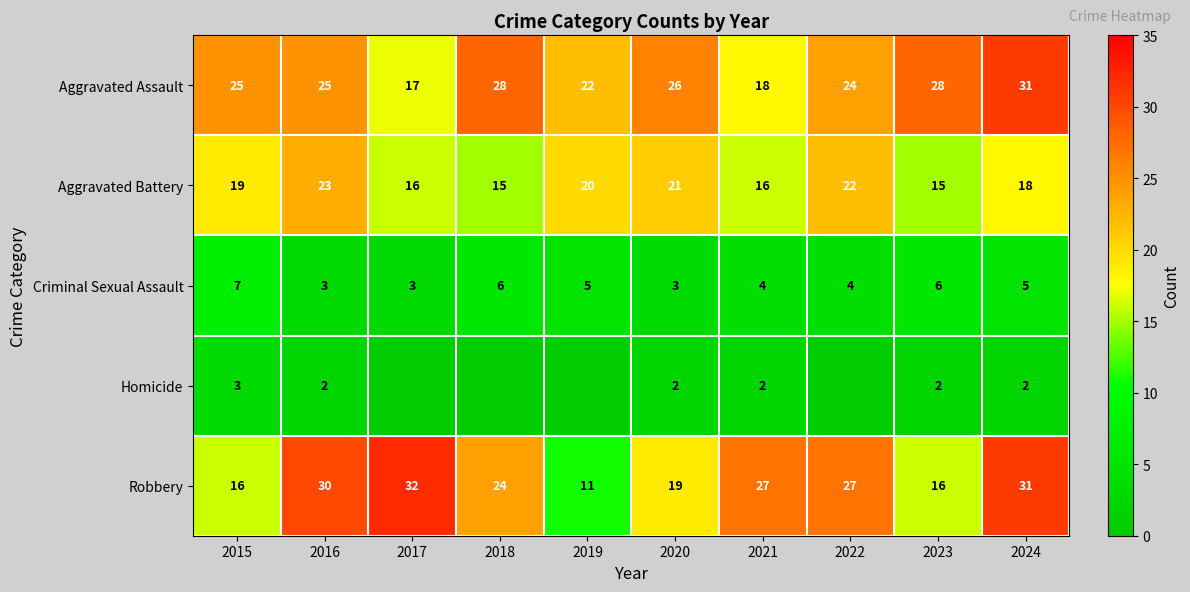

The value of Criminal Sexual Assault at 2024 is 5. True or false?

True